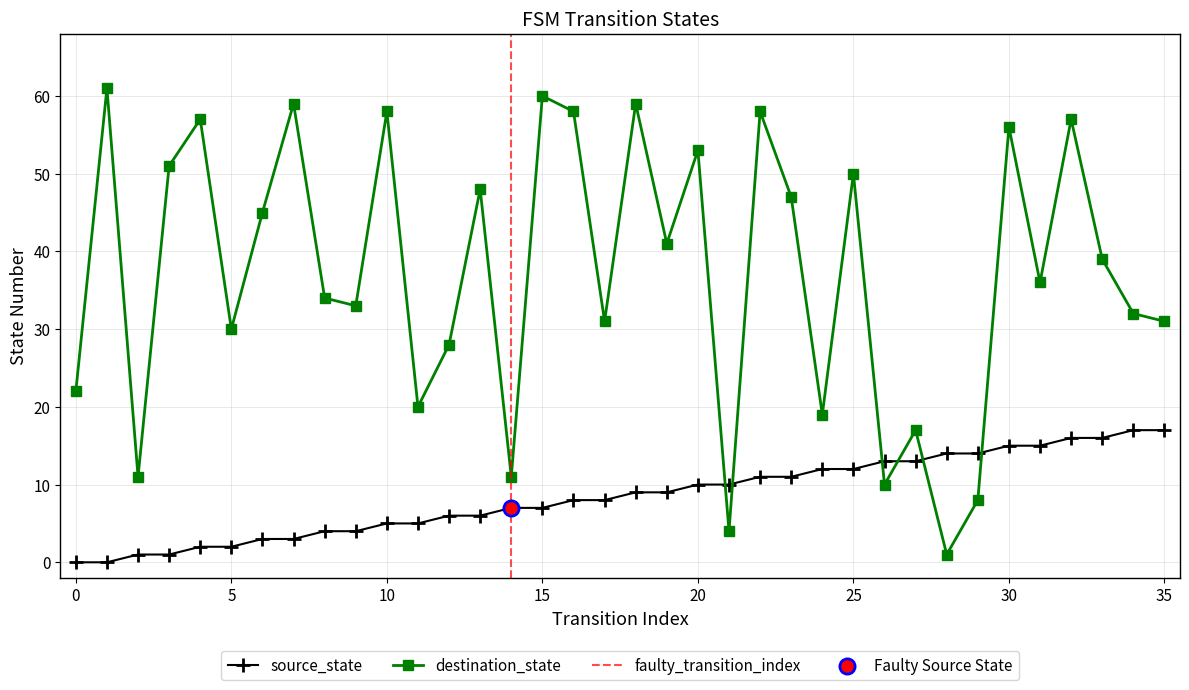

Which series has the largest total across all categories?

destination_state